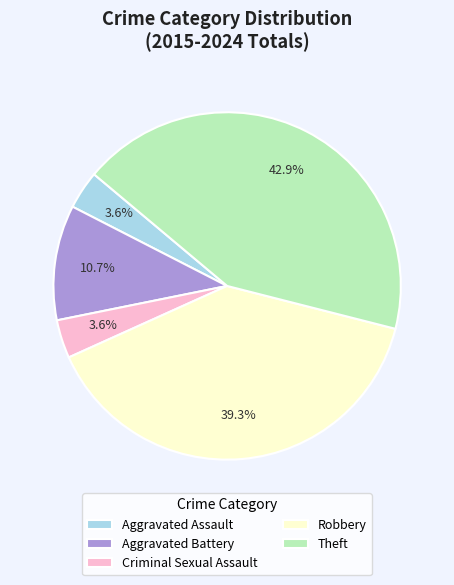

Approximately how many times larger is the value at Robbery compared to Aggravated Battery?

3.7